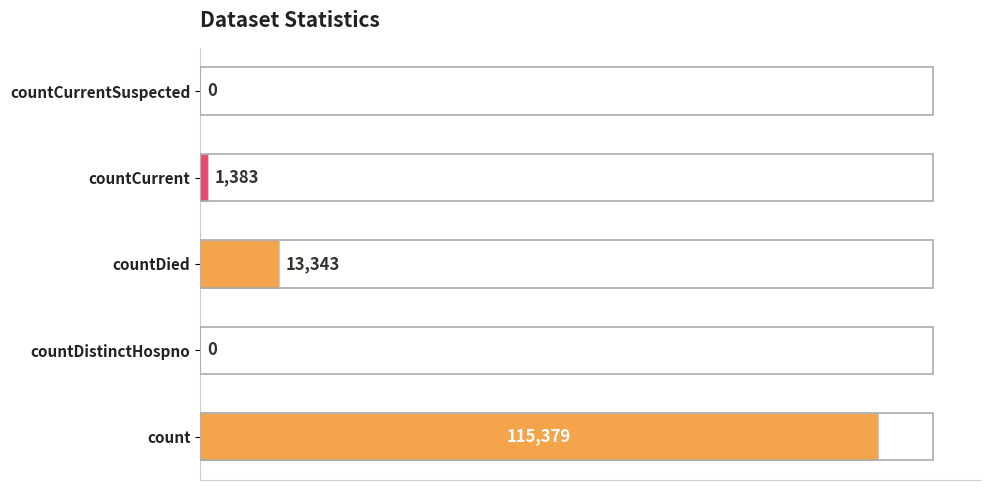

True or false: the data shows 164679 at count.

False